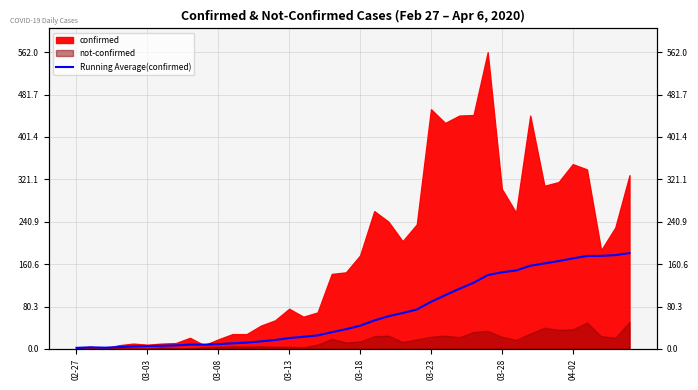

The chart shows a value of 269.3 at 38. True or false?

False